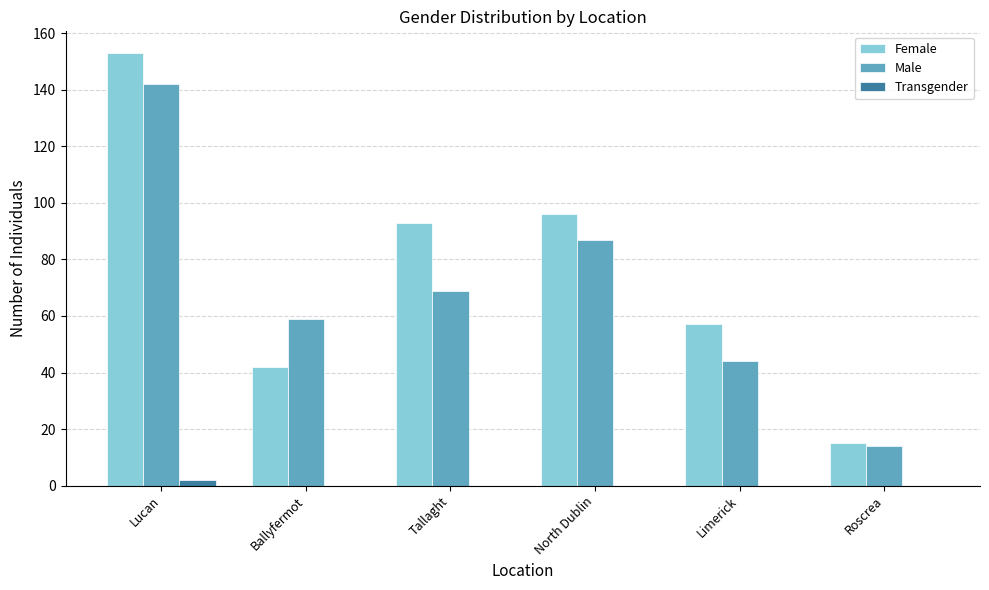

Reading left to right, transcribe all the data shown in this chart.

Female: 153	42	93	96	57	15
Male: 142	59	69	87	44	14
Transgender: 2	0	0	0	0	0